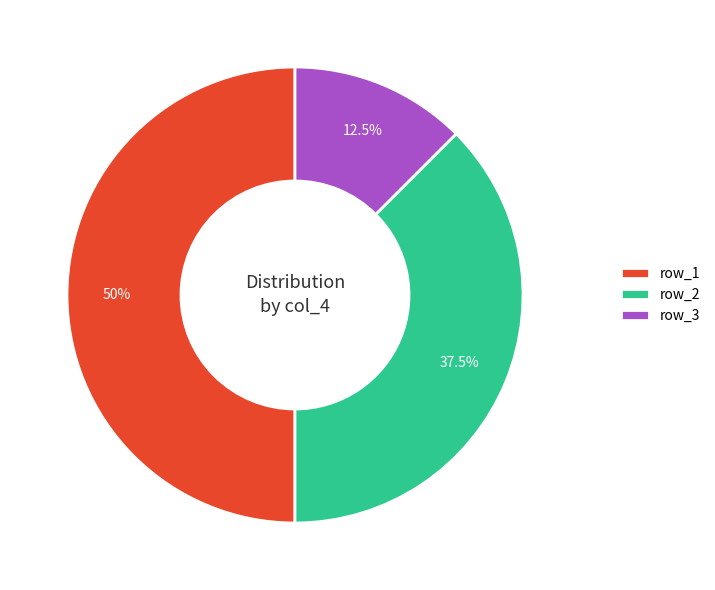

Rank the categories by value from highest to lowest.

row_1, row_2, row_3